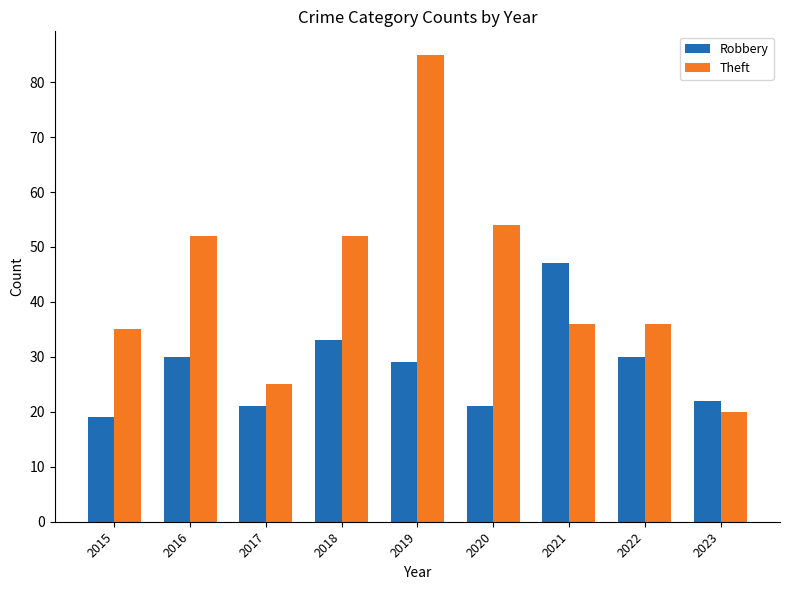

How many categories are shown in the chart?

9